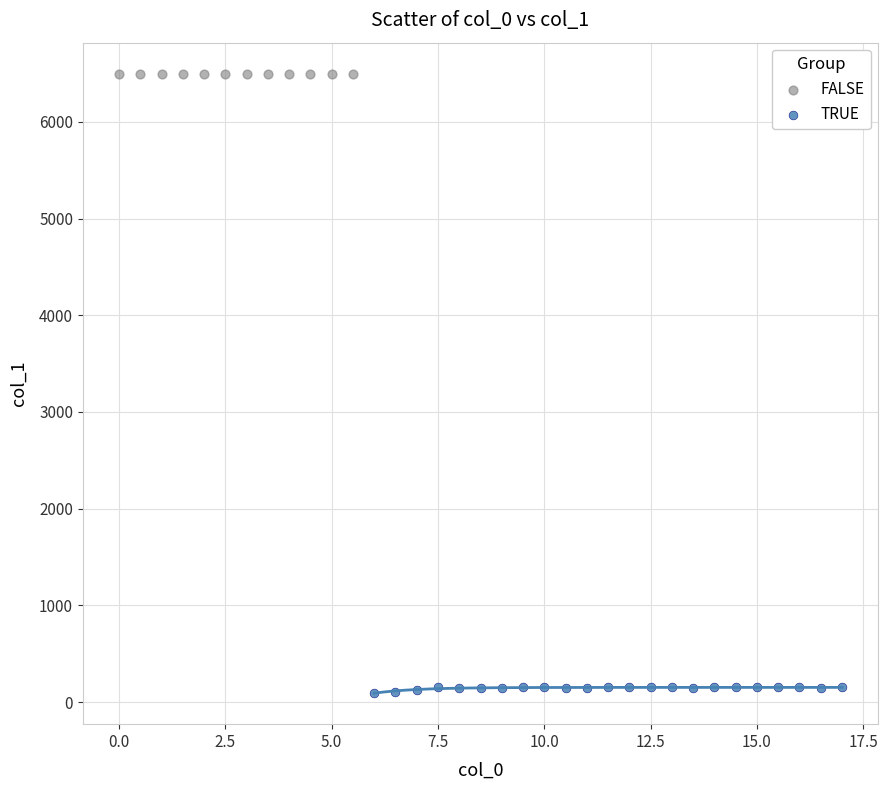

What are all the series names shown in the legend?

FALSE, TRUE